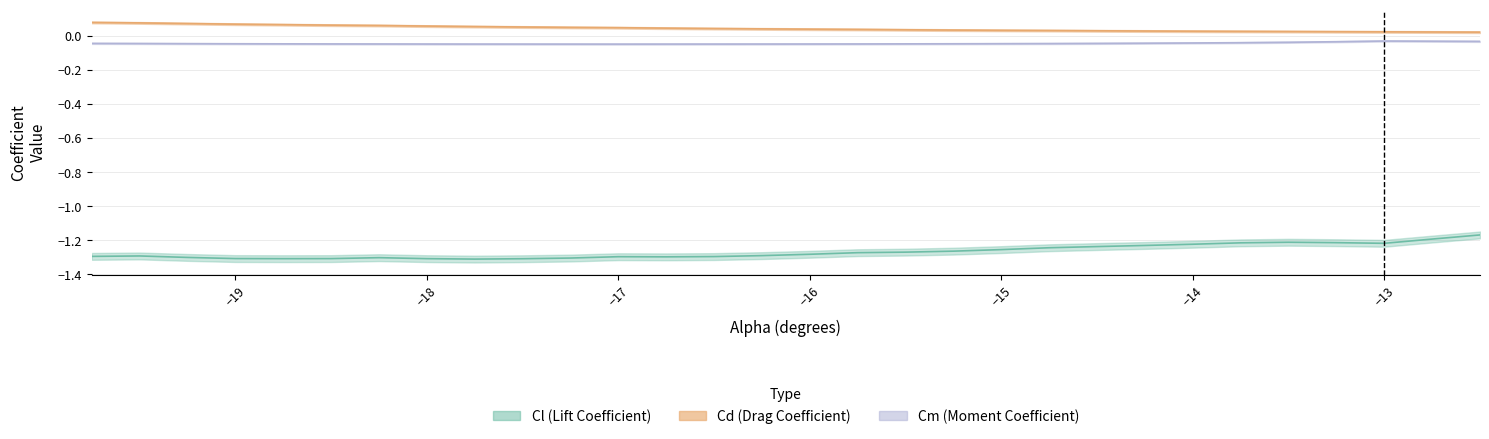

Count the number of data series in this chart.

3